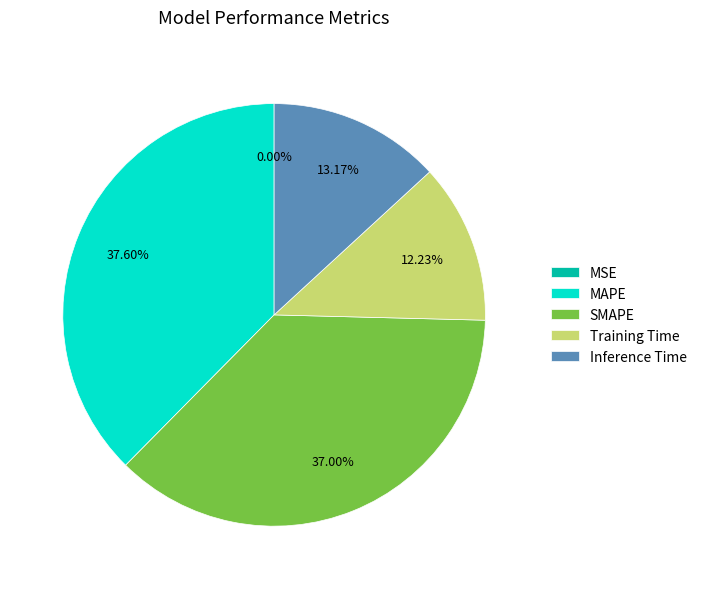

True or false: SMAPE accounts for 37% of the total.

True